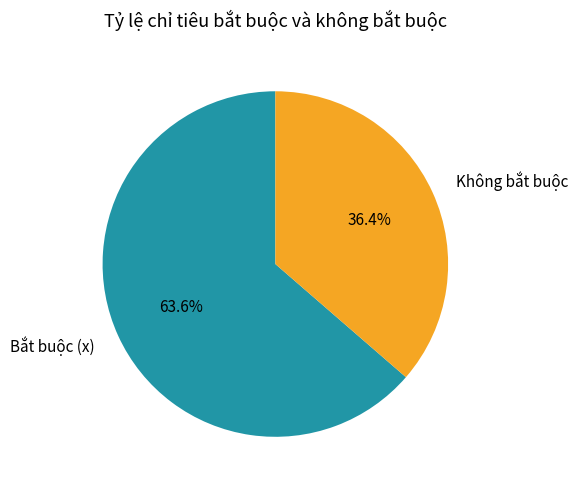

Count the number of slices in the pie.

2